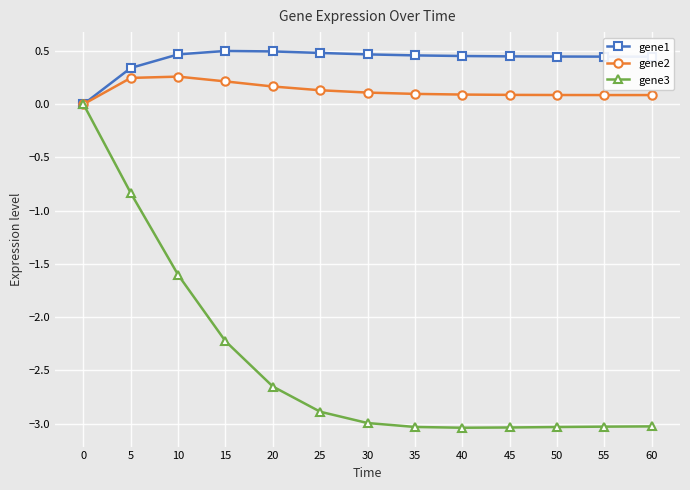

How many lines are shown in the chart?

3